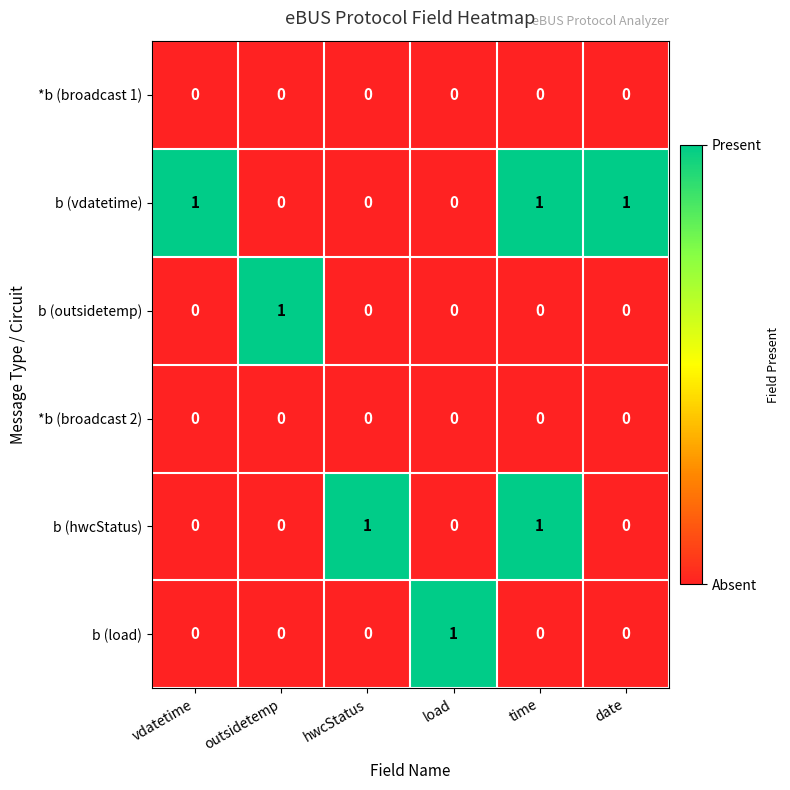

How many data points in b (hwcStatus) are above 0?

2